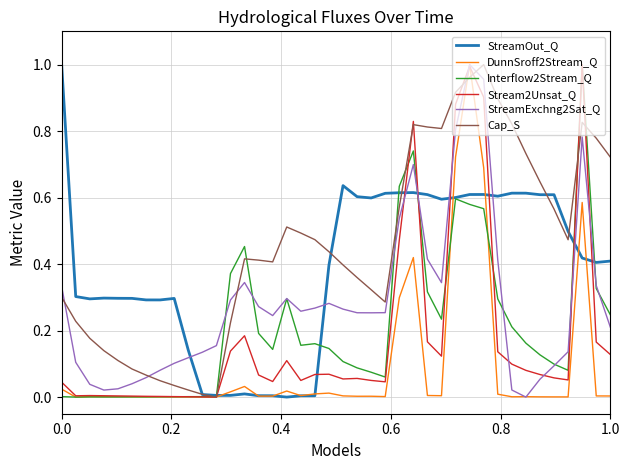

Which series has the largest total across all categories?

Cap_S